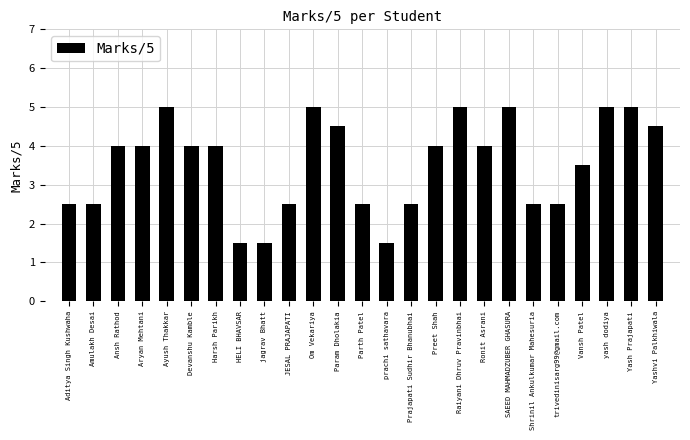

What is the smallest value displayed?

1.5